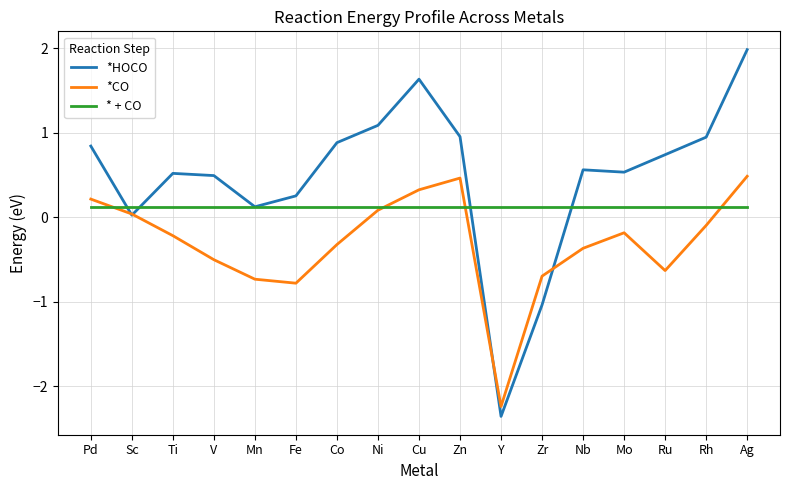

List the series in order of their peak value, lowest first.

* + CO, *CO, *HOCO